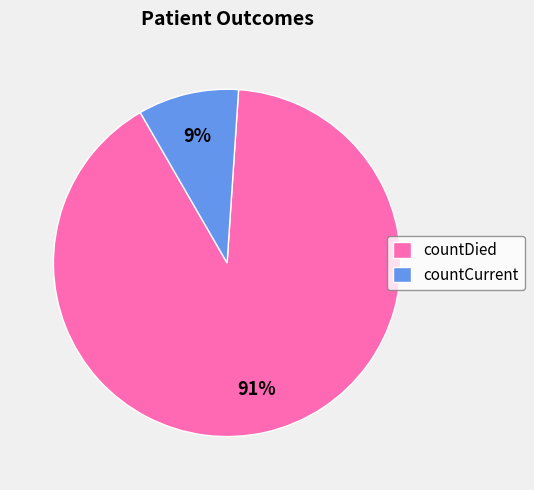

Is the sum of countDied and countCurrent greater than half?

Yes